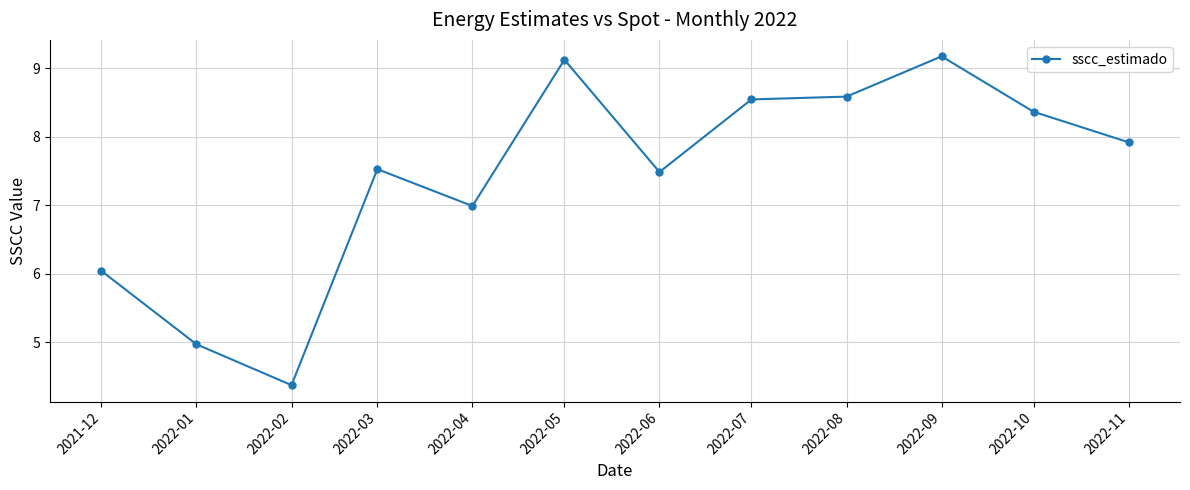

Where is the first local maximum?

2022-03